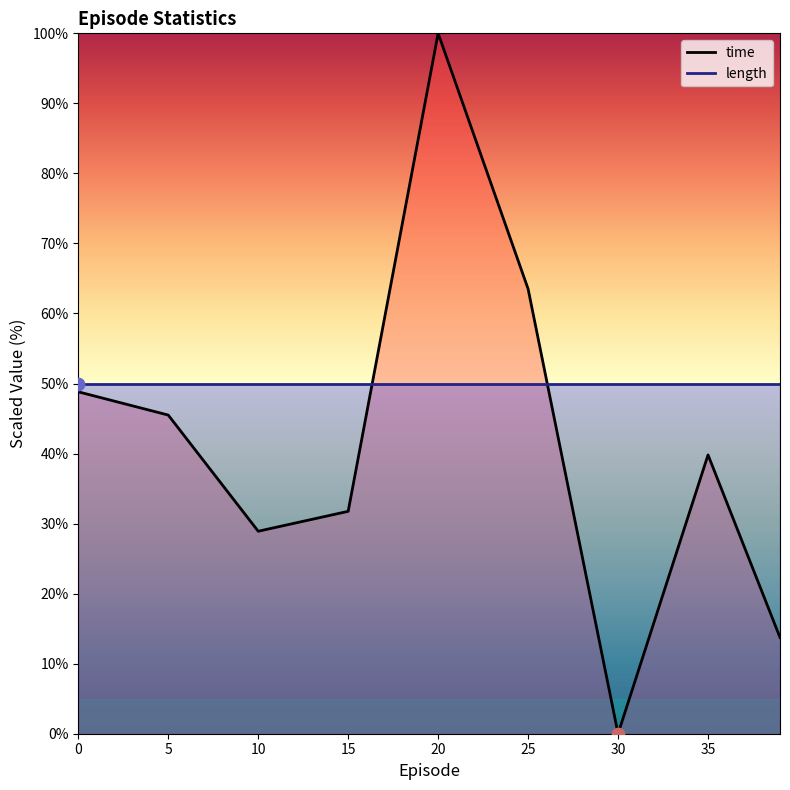

Approximately how many times larger is the value at 5 compared to 39?

3.3